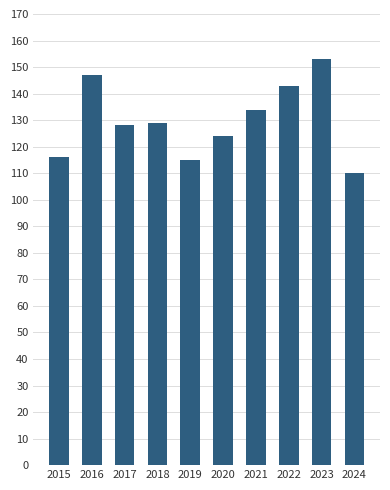

The value at 2022 is 143. True or false?

True